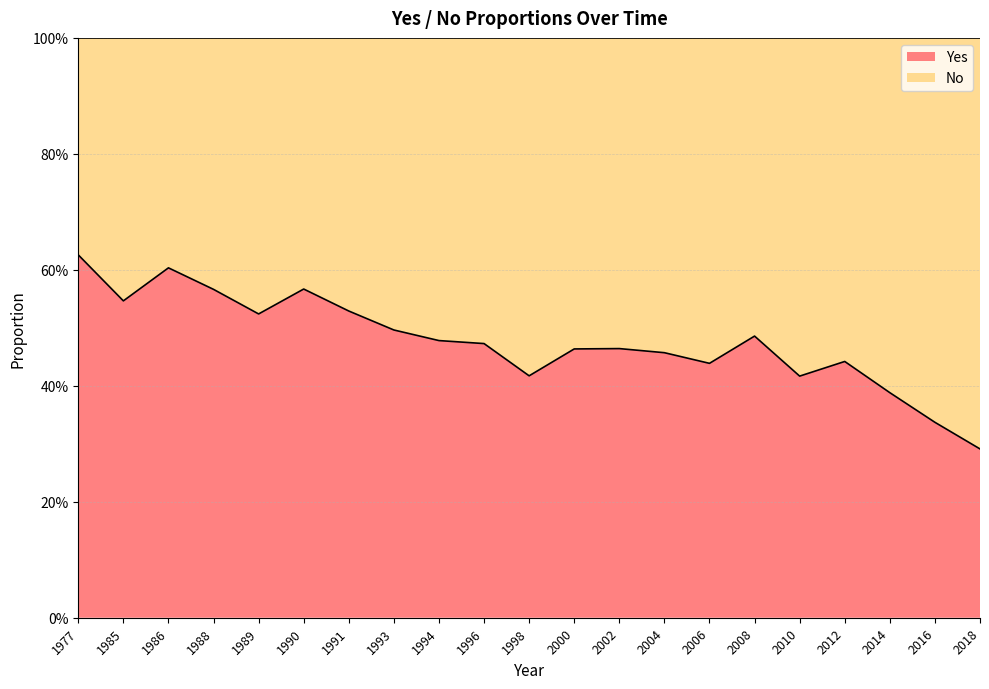

The value at 2016 is 0.6. True or false?

False